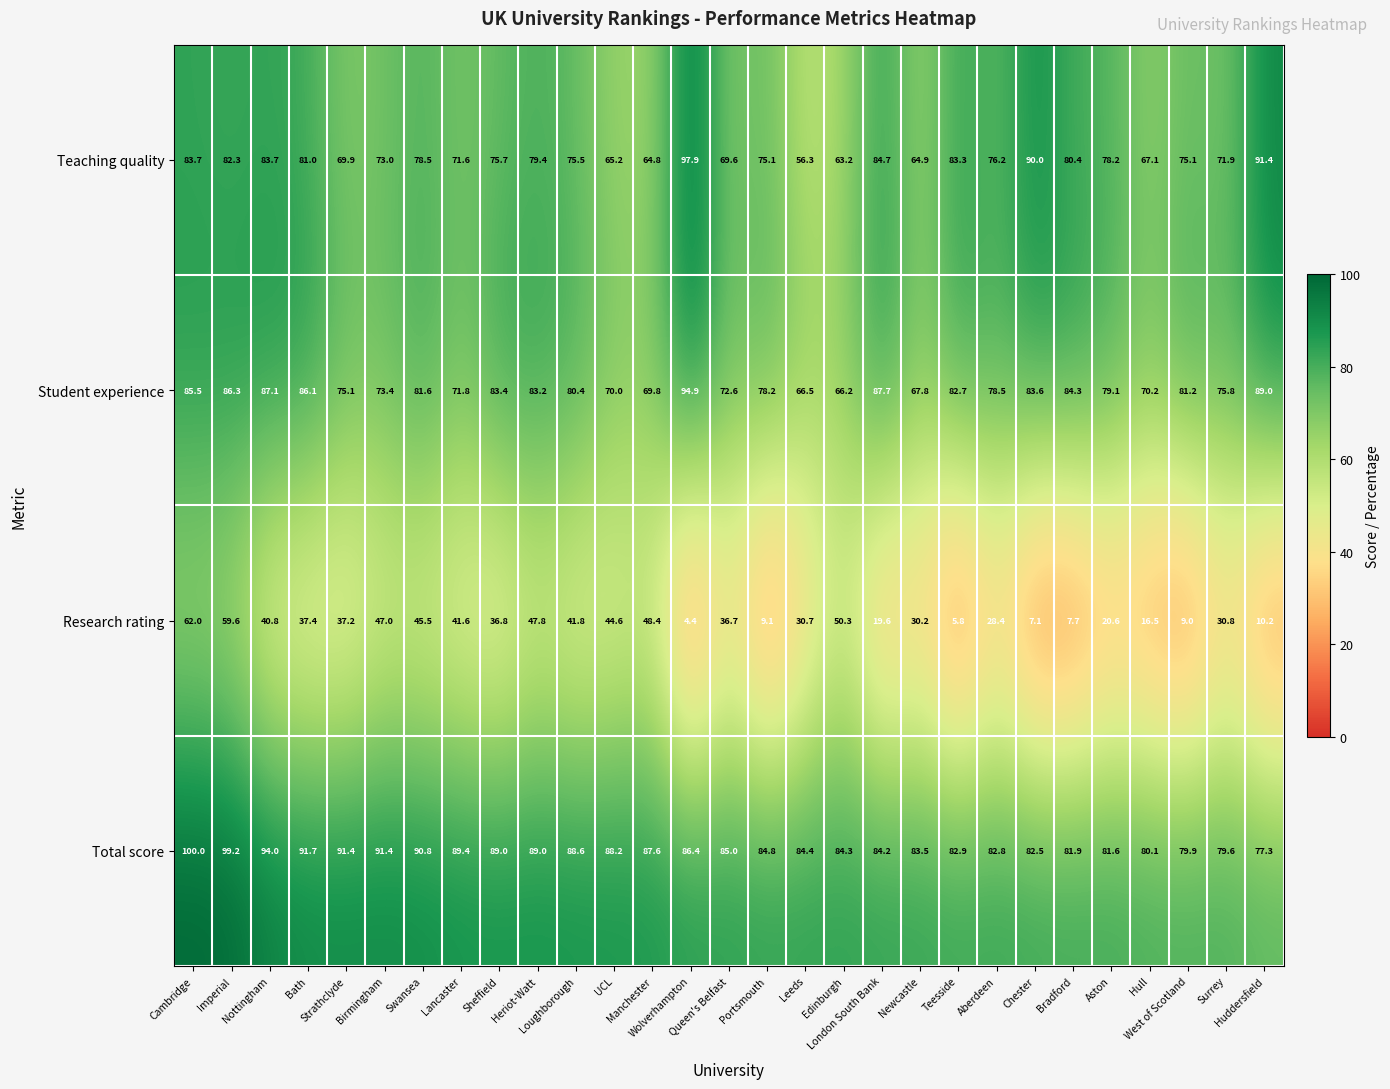

Which series changed the most between Sheffield and West of Scotland?

Research rating